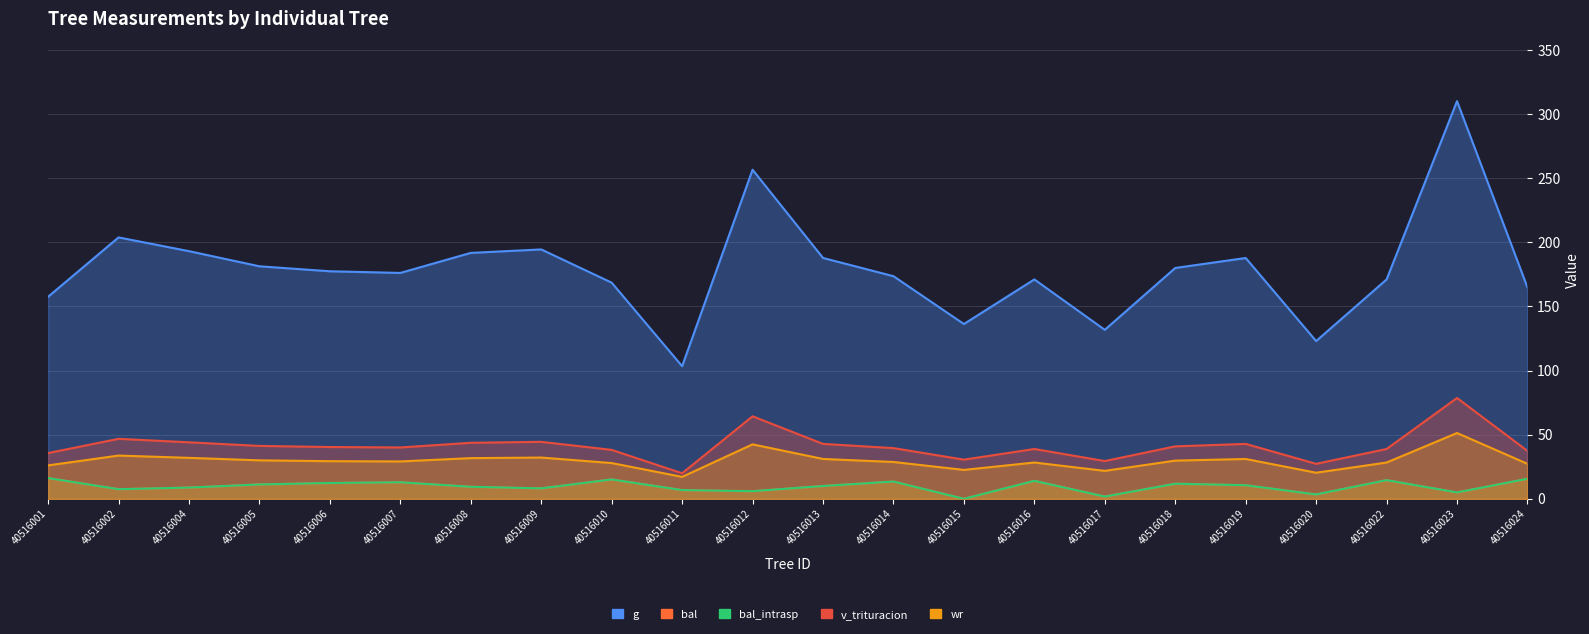

Between 40516015 and 40516022, which is larger?

40516022